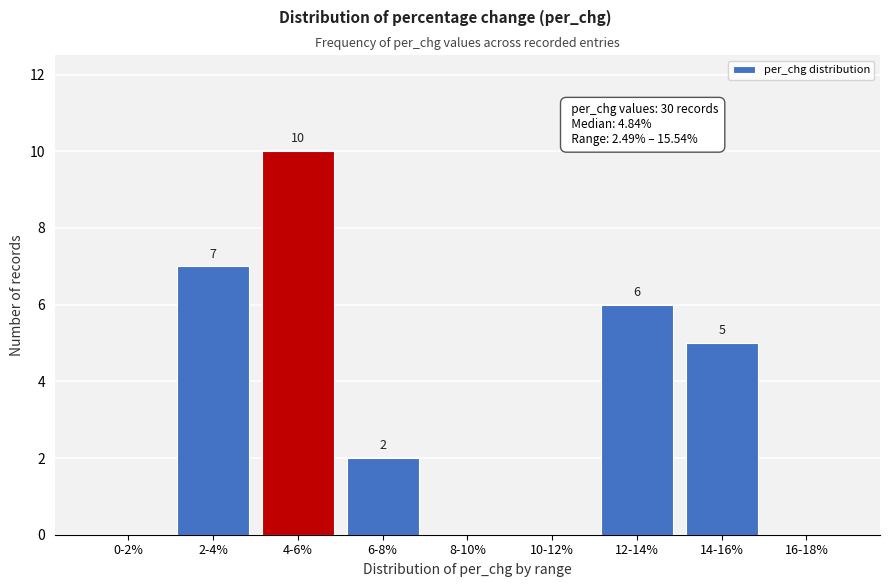

Reading left to right, what are all the values shown in this chart?

0-2%=0	2-4%=7	4-6%=10	6-8%=2	8-10%=0	10-12%=0	12-14%=6	14-16%=5	16-18%=0